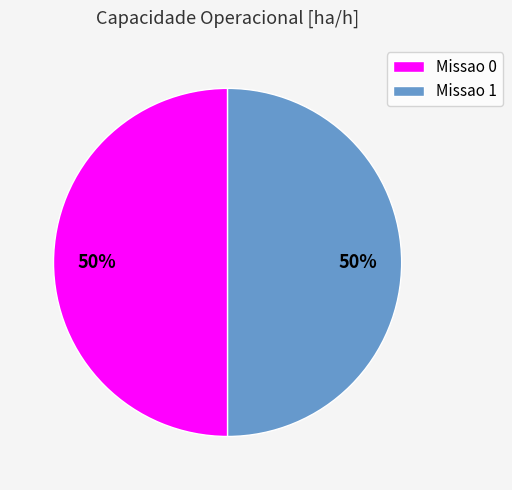

Is the sum of Missao 0 and Missao 1 greater than half?

Yes